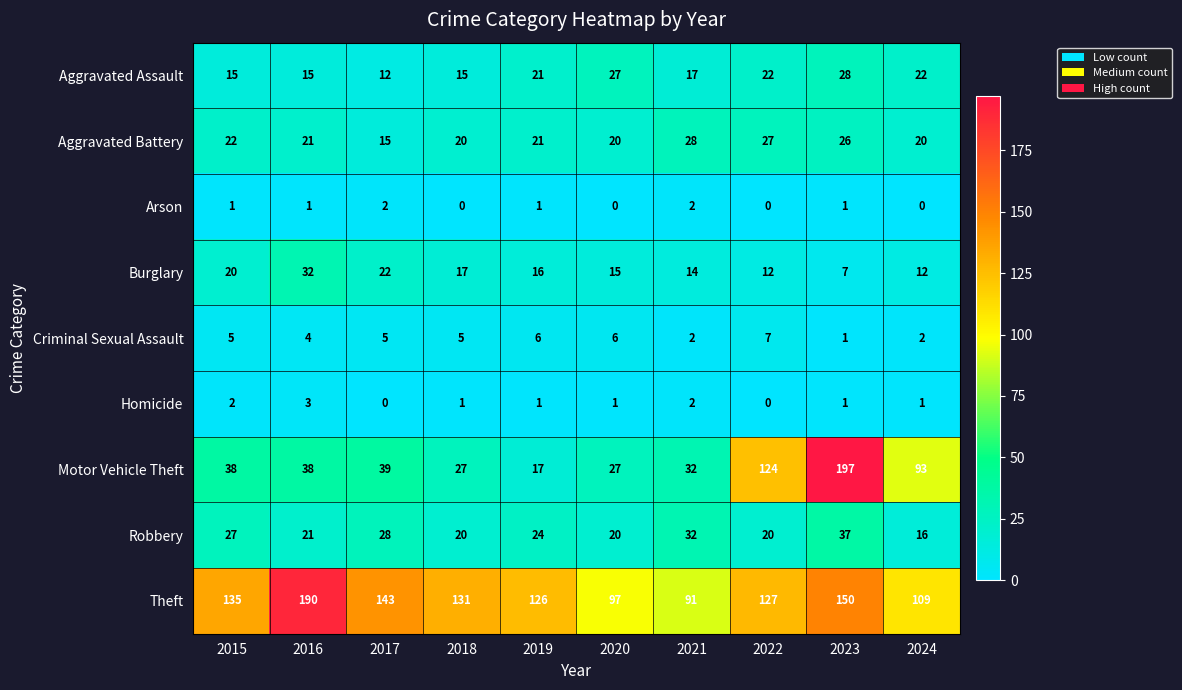

What is the difference between the maximum and minimum values in the Robbery series?

21